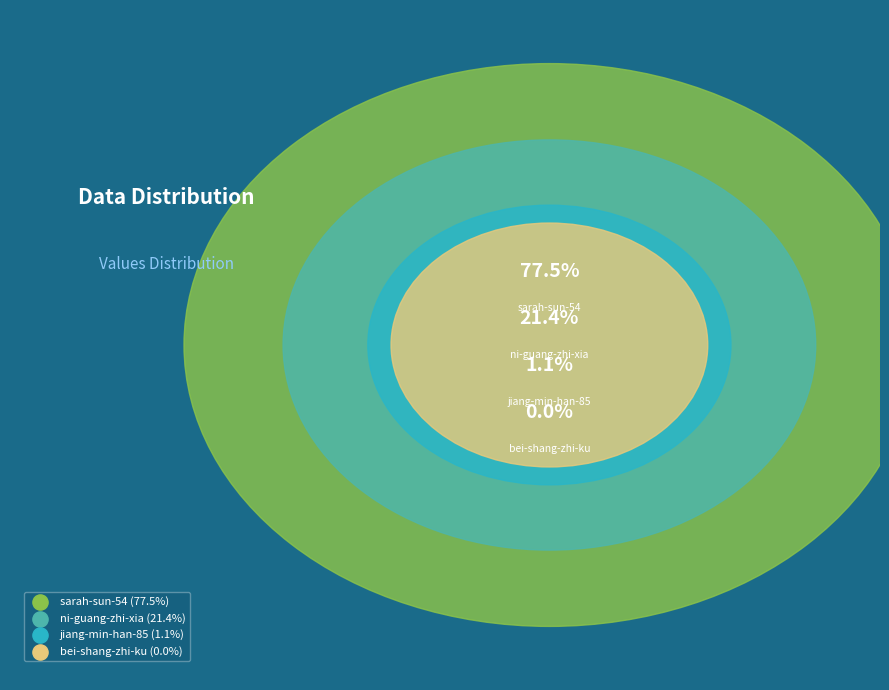

Which category has the smallest portion of the pie?

bei-shang-zhi-ku